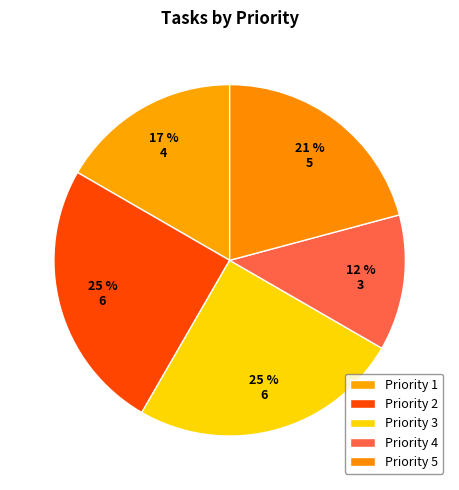

To the nearest percent, what is the average slice percentage?

20%